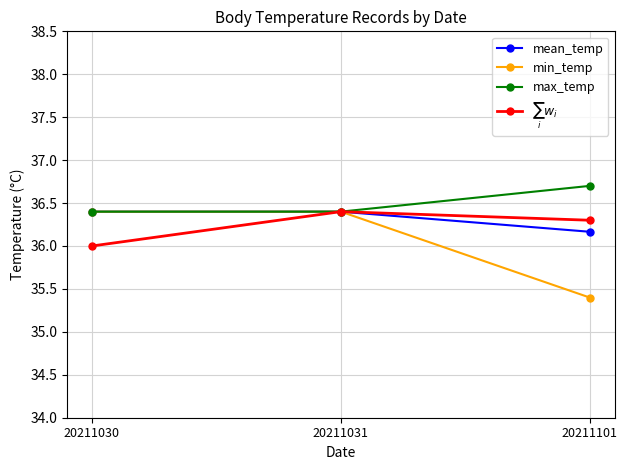

What is the spread (max minus min) of values at 20211030?

0.4